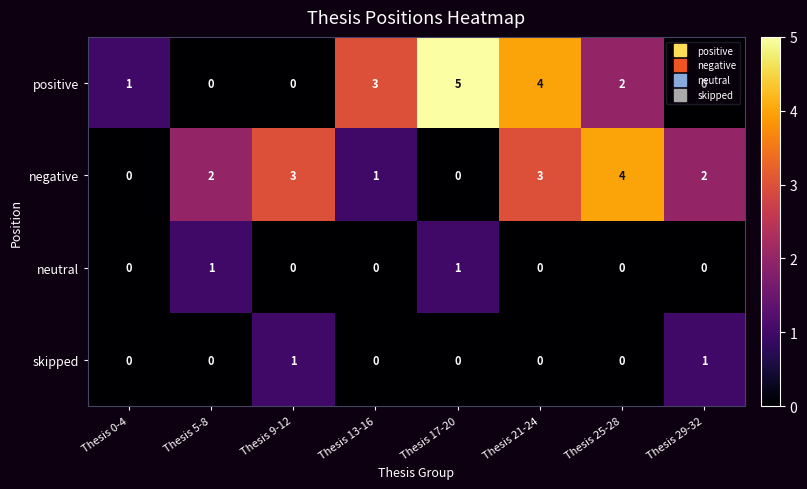

What is the sum of the positive values at Thesis 29-32 and Thesis 21-24?

4